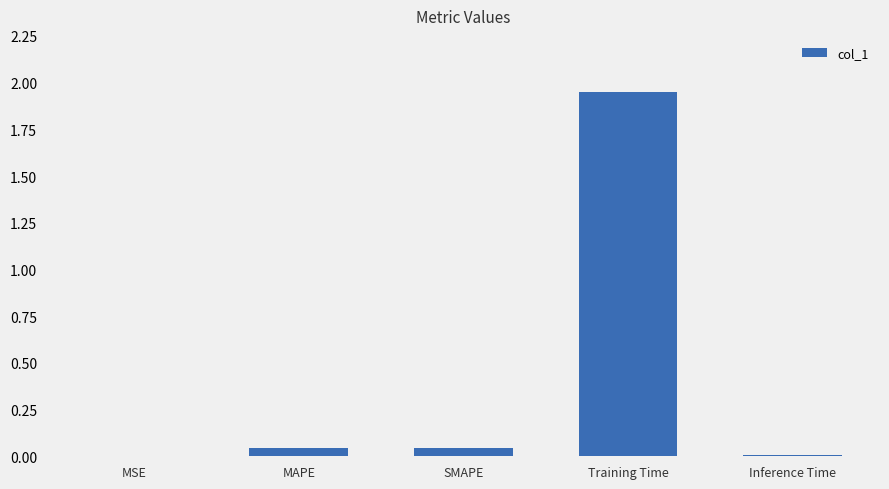

The chart shows a value of 0.0 at MAPE. True or false?

True